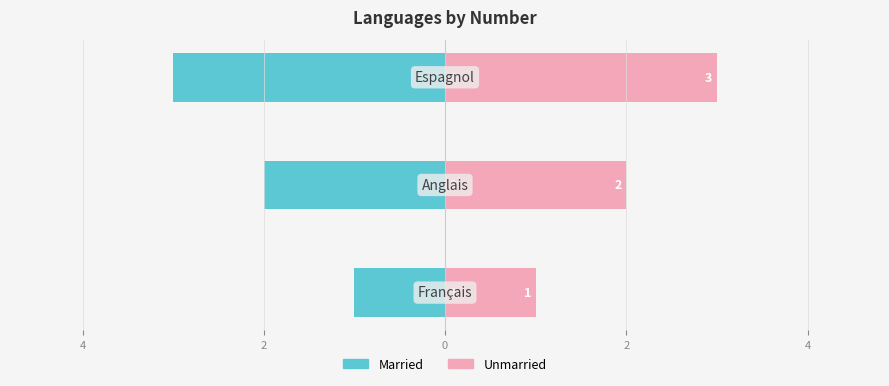

Reading left to right, list all the values displayed in this chart.

Married: -1	-2	-3
Unmarried: 1	2	3